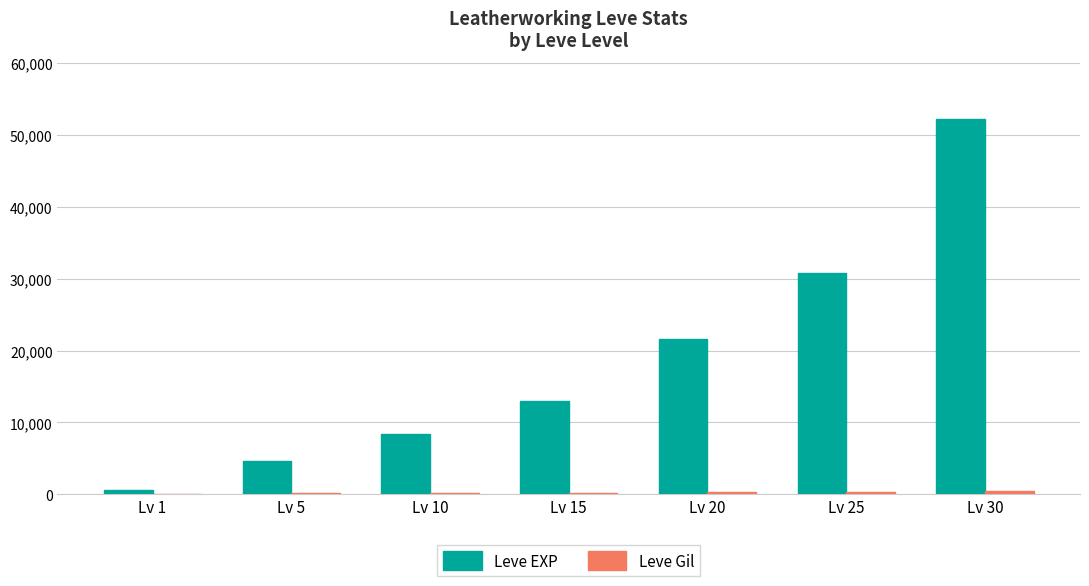

Between Lv 1 and Lv 10, which series saw the biggest shift?

Leve EXP